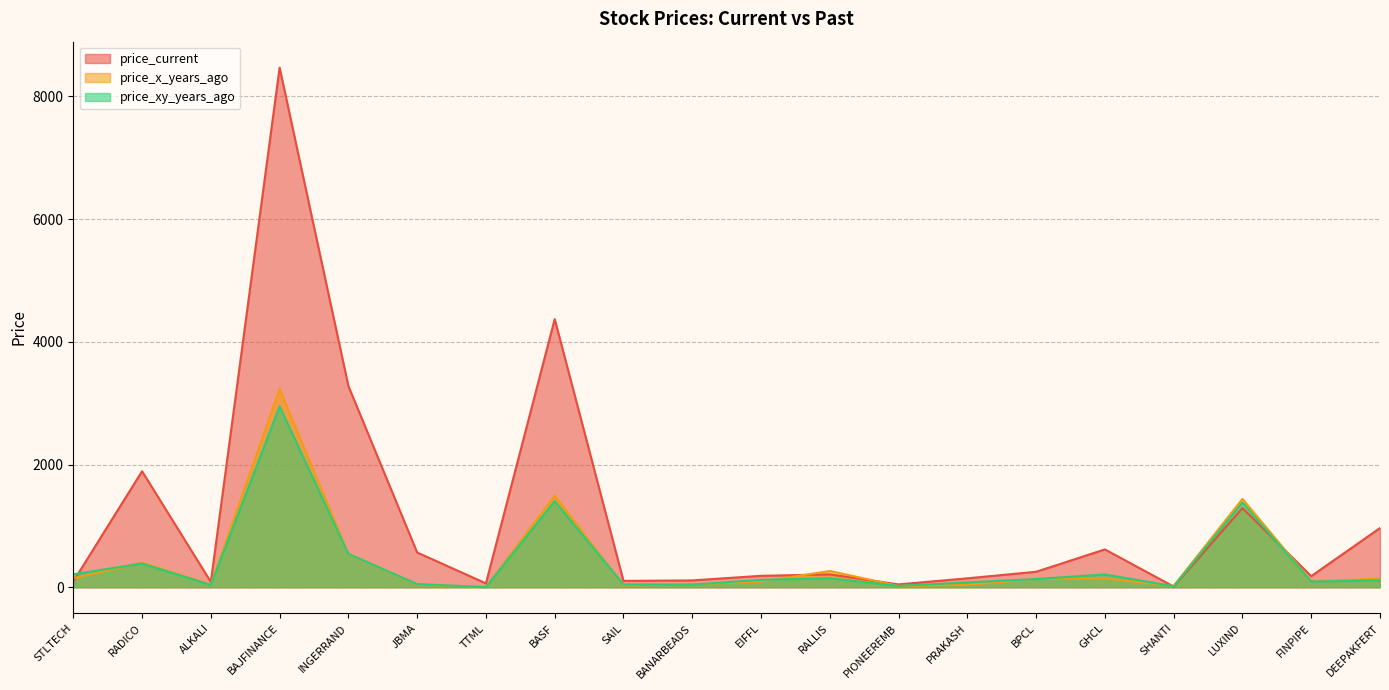

What is the difference between the highest and lowest values at GHCL?

472.2